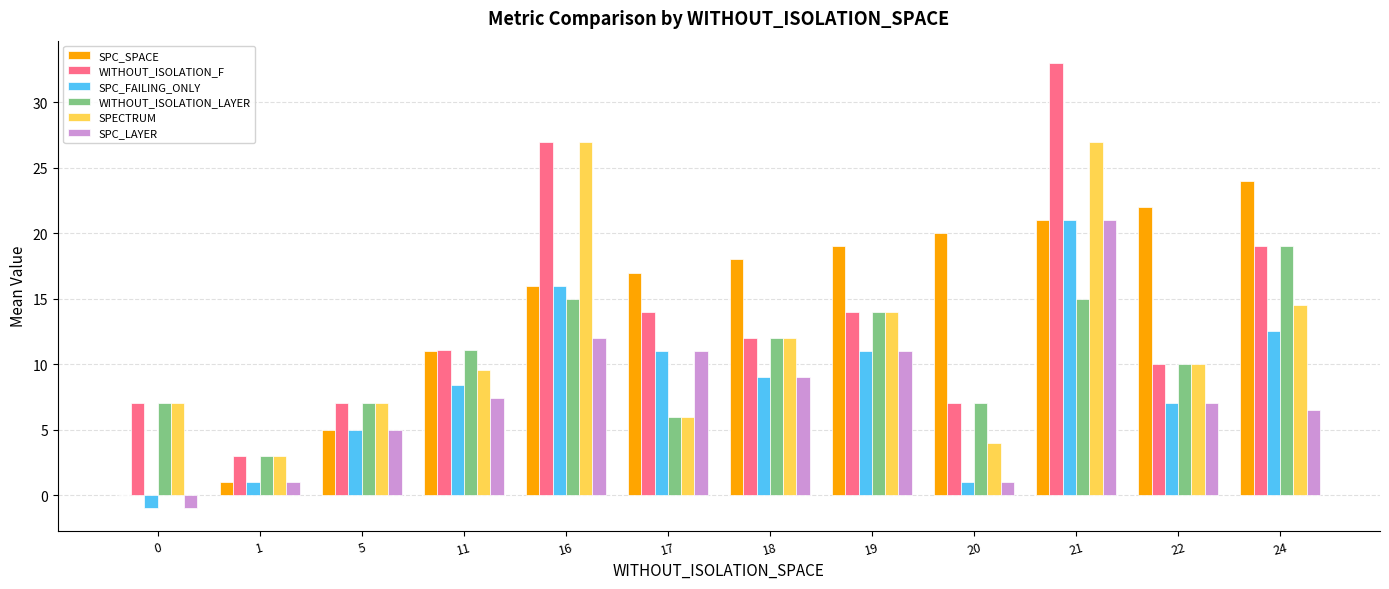

What is the greatest value displayed?

33.0